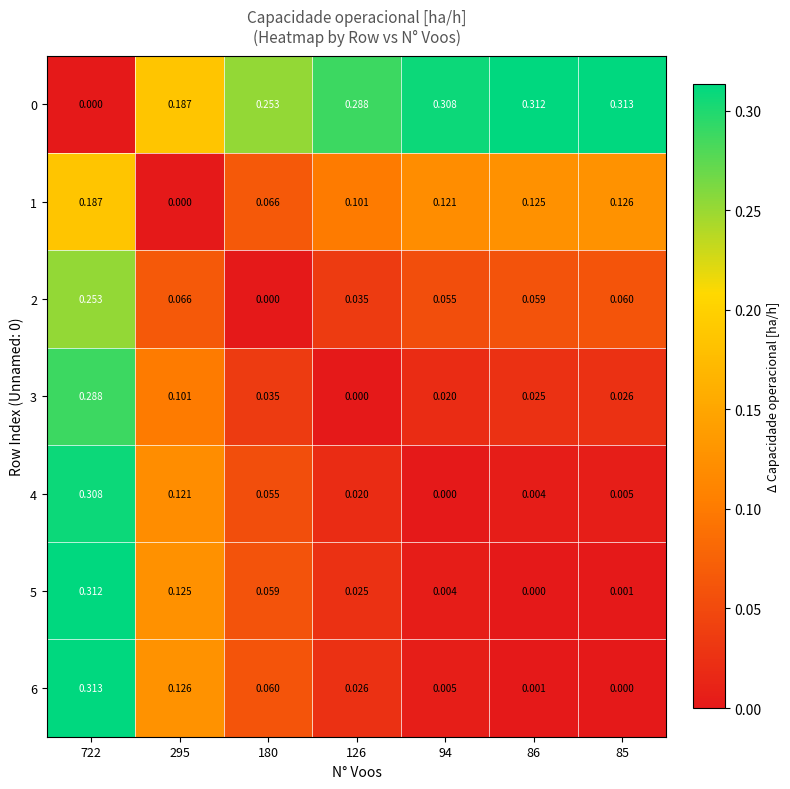

Is the value of 4 at 722 greater than the value of 2 at 180?

Yes